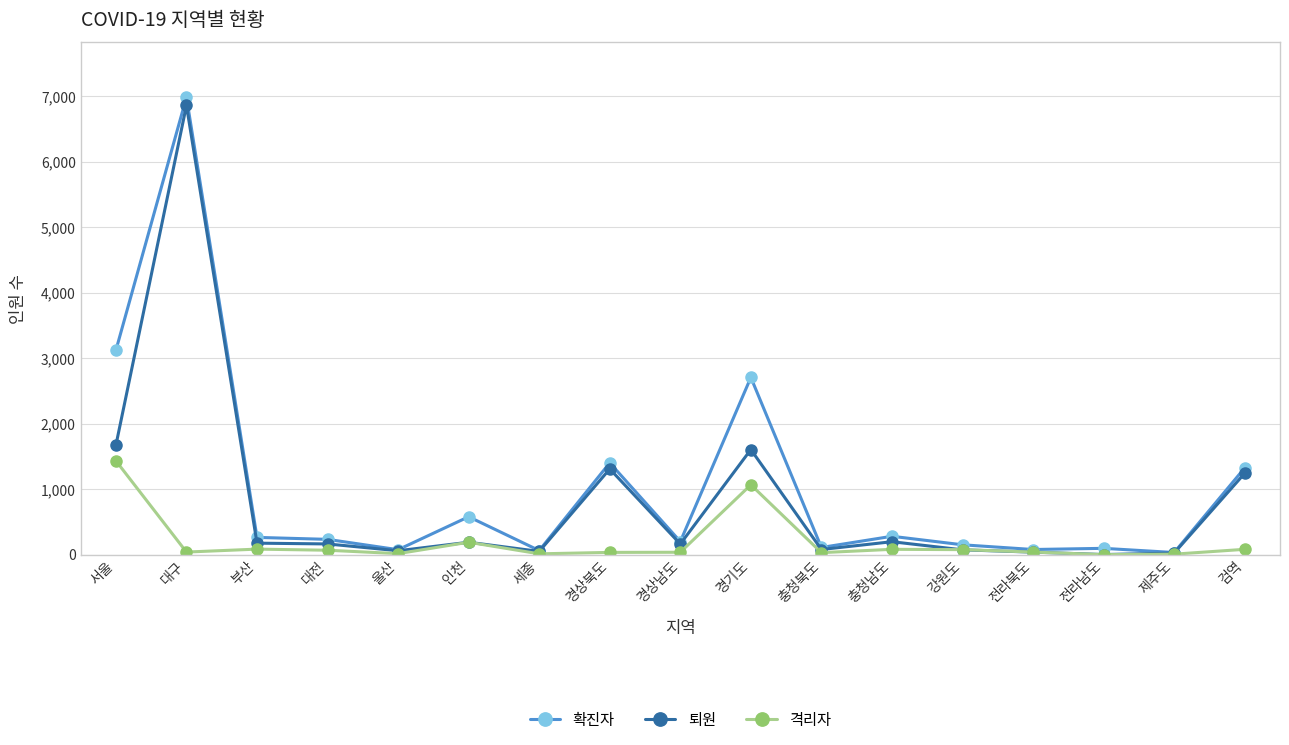

What is the difference between the 격리자 values at 대구 and 충청남도?

42